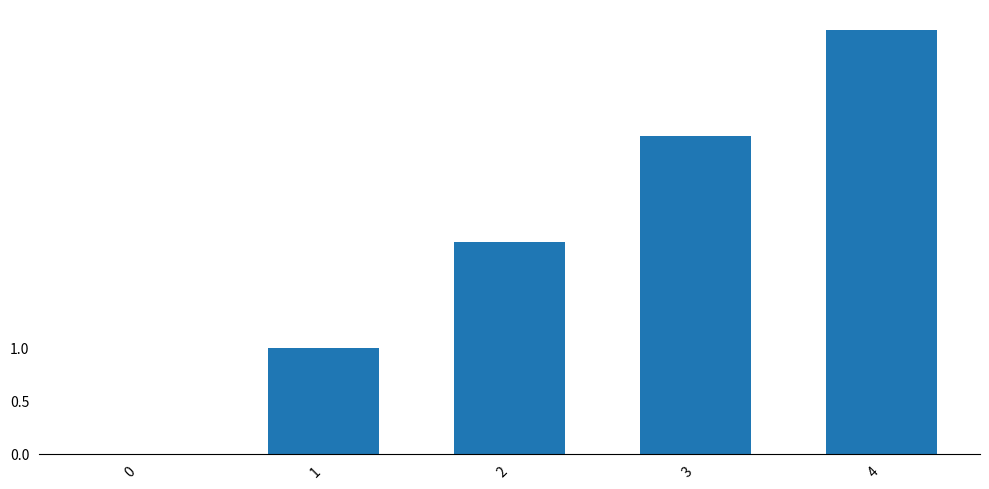

What is the change in value from 2 to 4?

+2